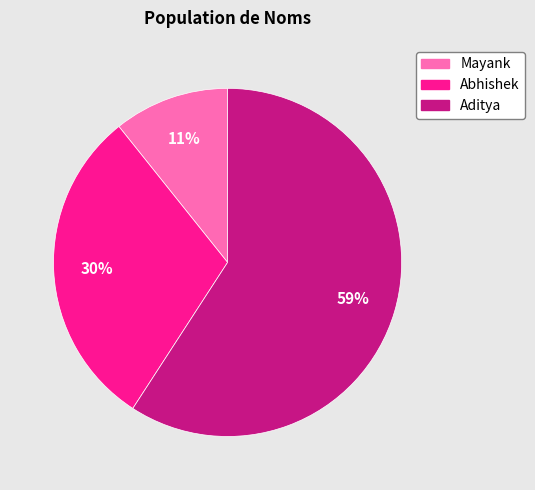

Is the sum of Aditya and Abhishek greater than half?

Yes